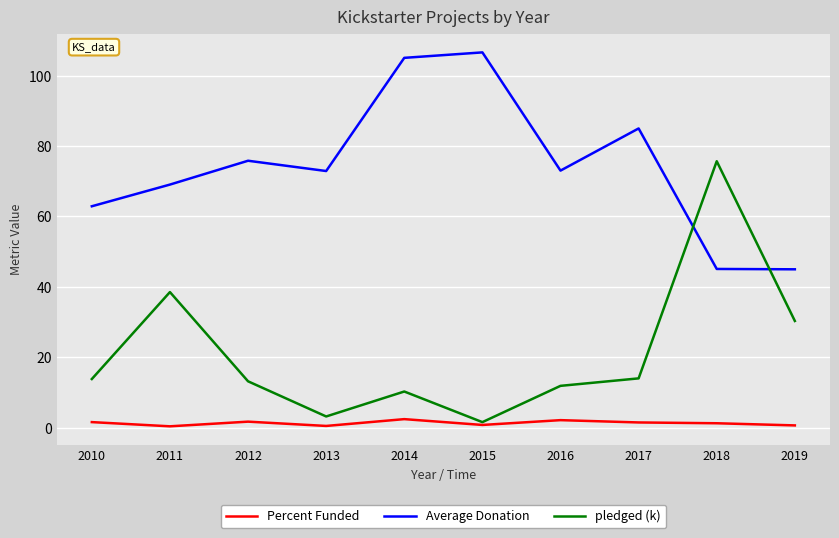

Read the pledged (k) value at 2019.

30.3